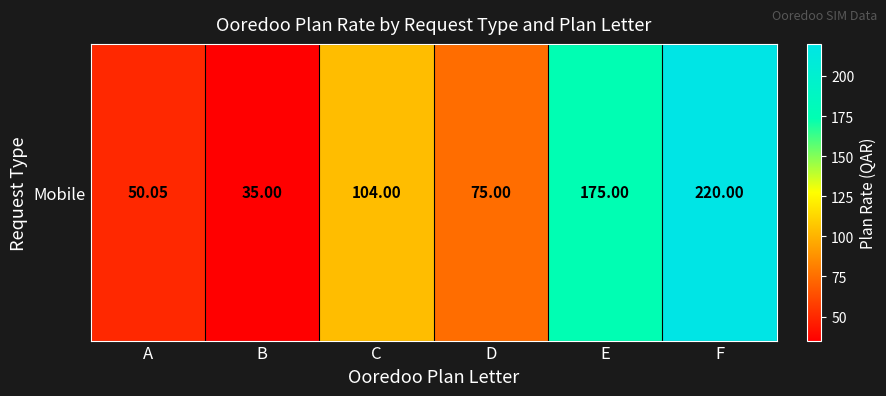

What is the smallest value displayed?

35.0